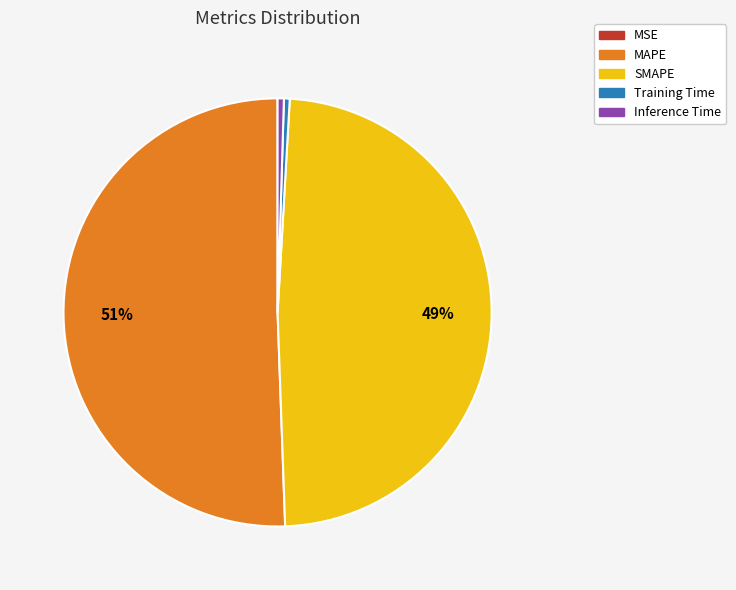

Which category has the biggest portion of the pie?

MAPE